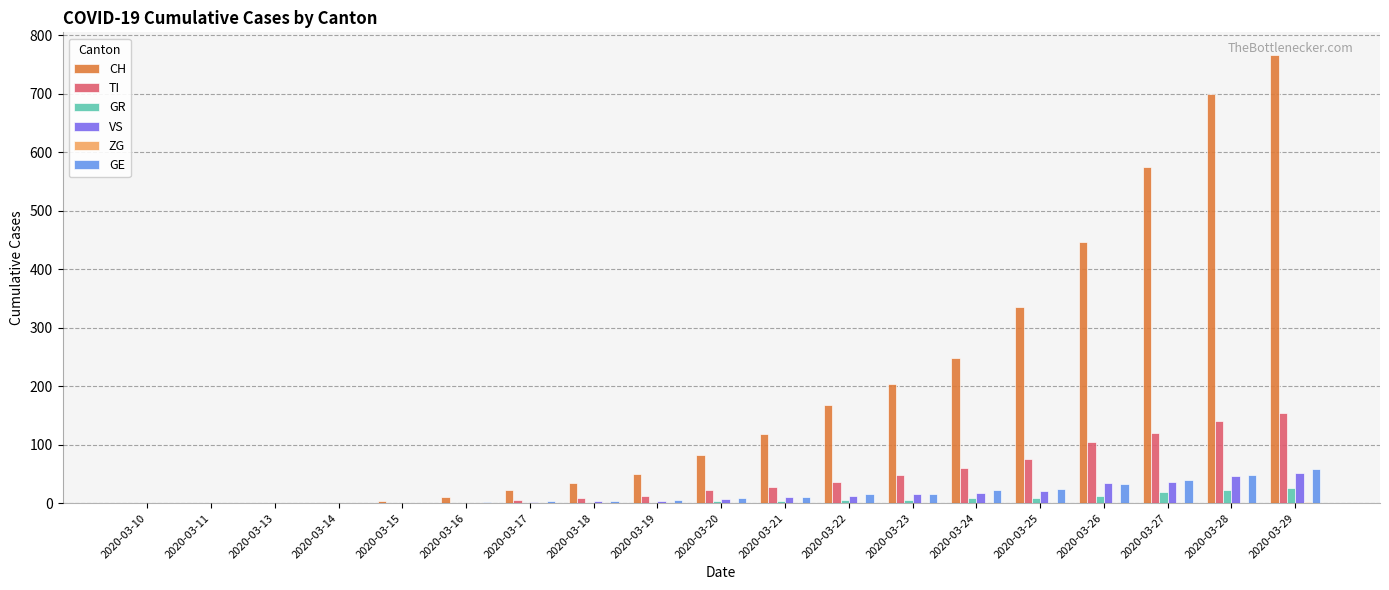

At which category is the sum across all series the highest?

2020-03-29